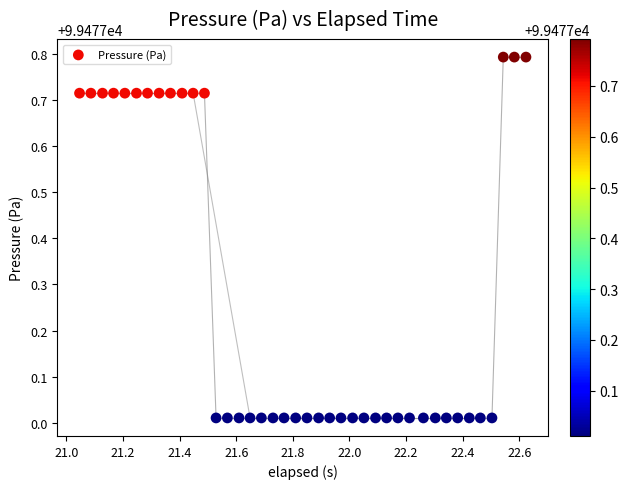

What is the range of Y values (max minus min)?

0.8